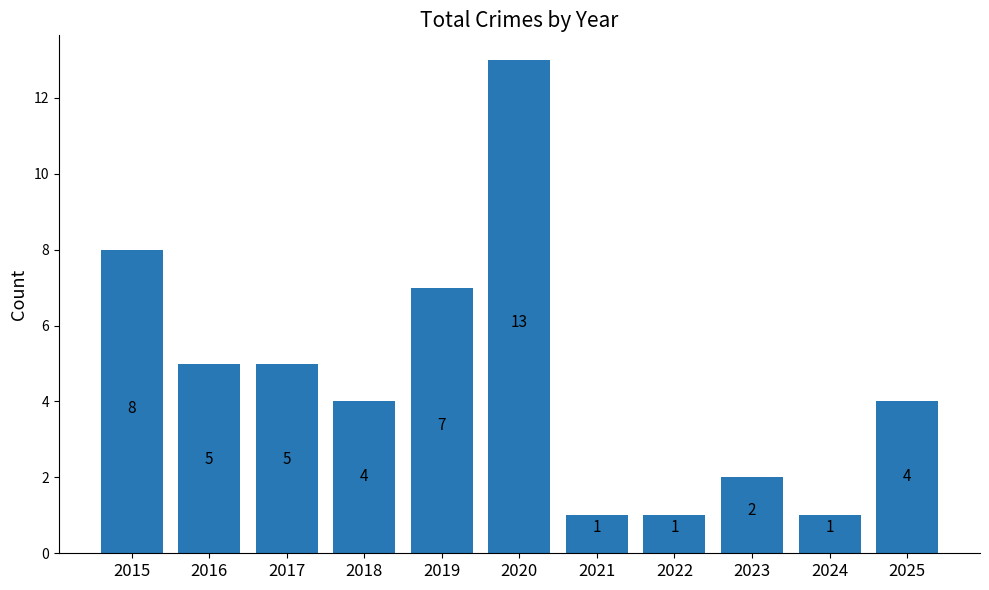

What is the sum of all values?

51